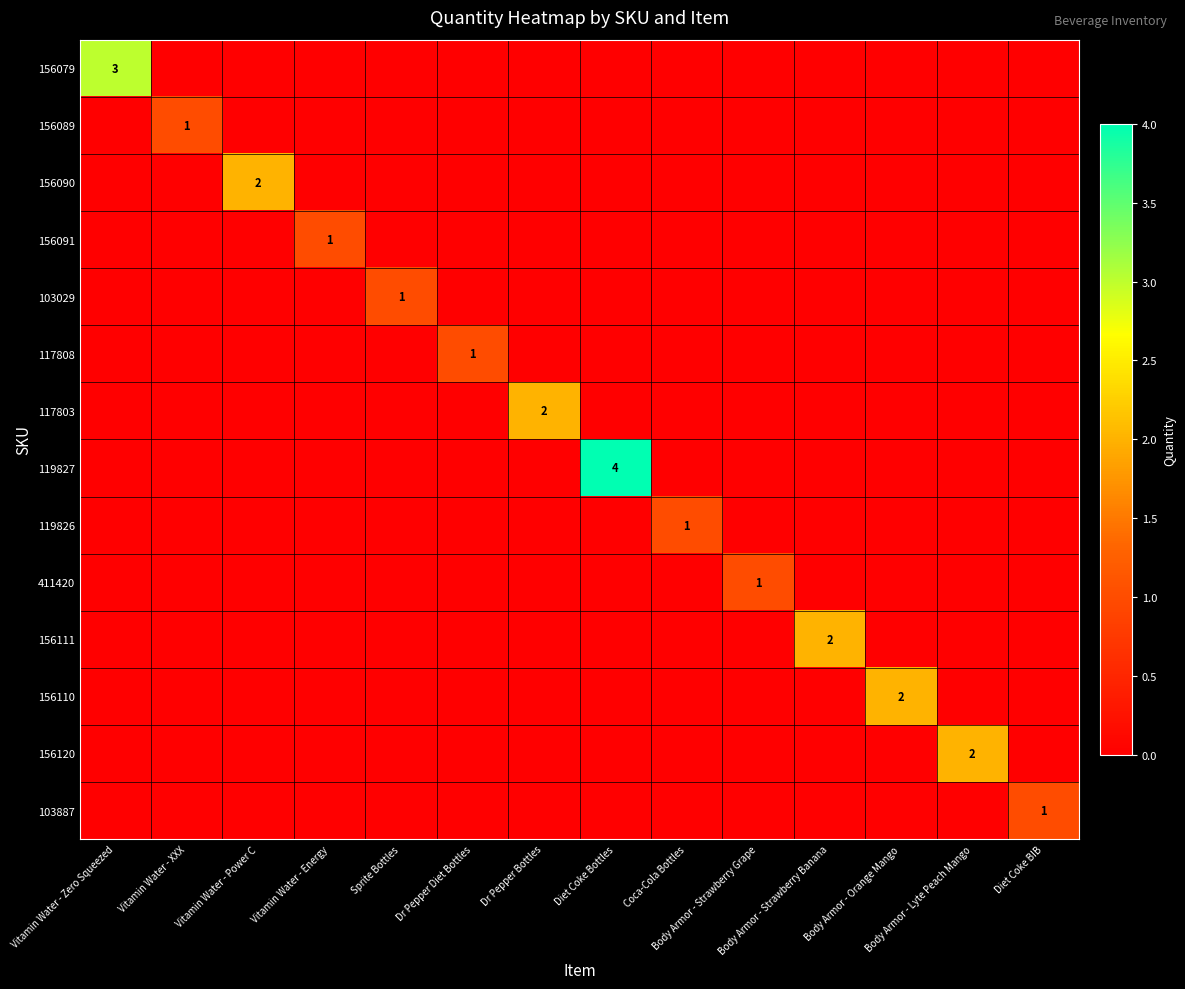

What is the total value across all series at Coca-Cola Bottles?

1